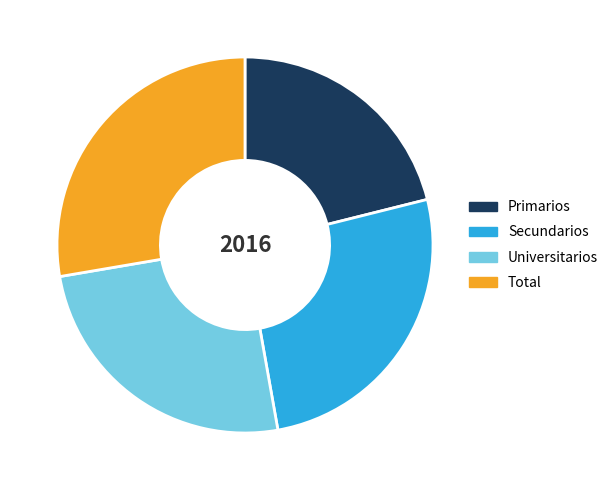

How many segments does this pie chart have?

4